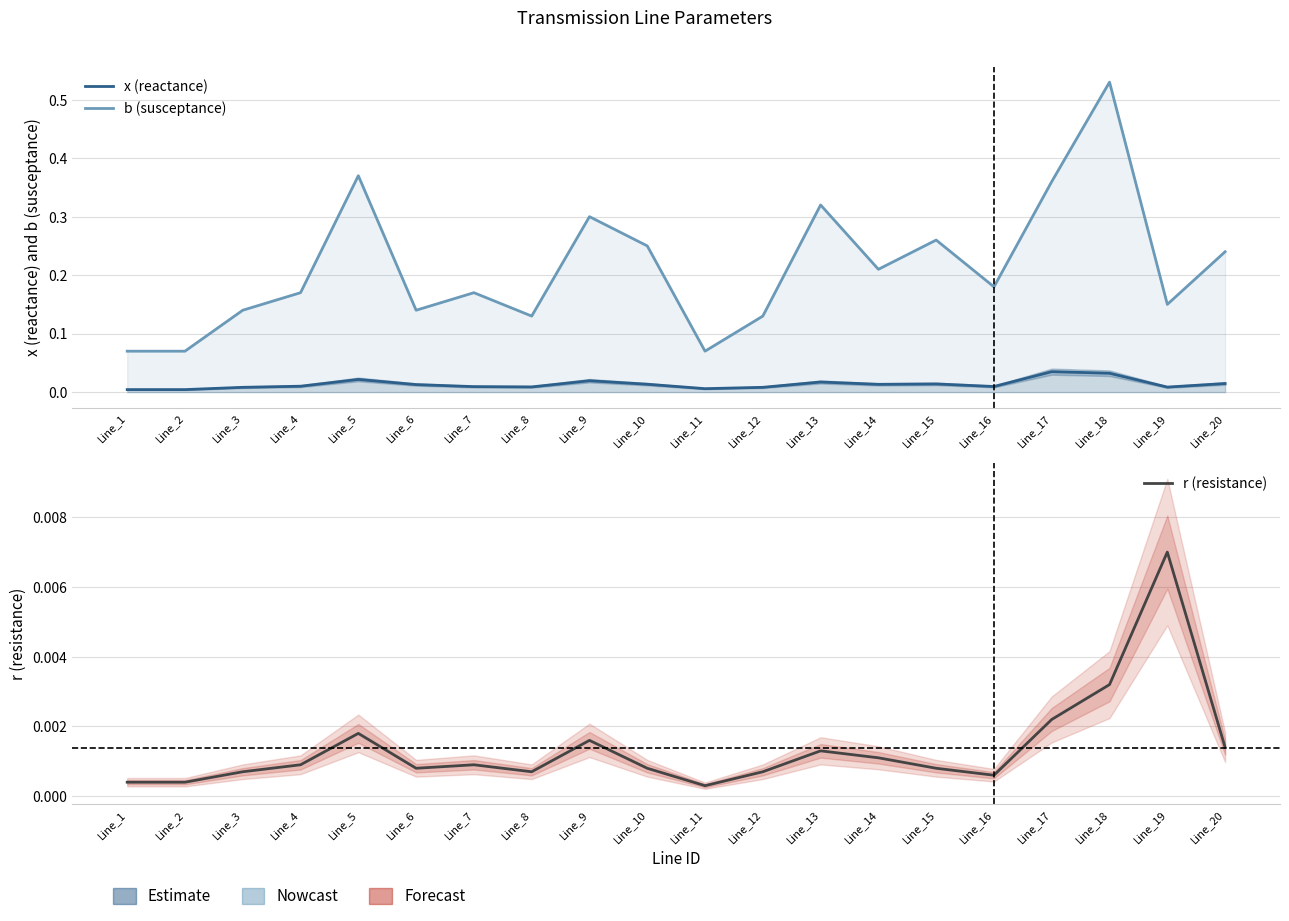

Which series has the largest total across all categories?

b (susceptance)